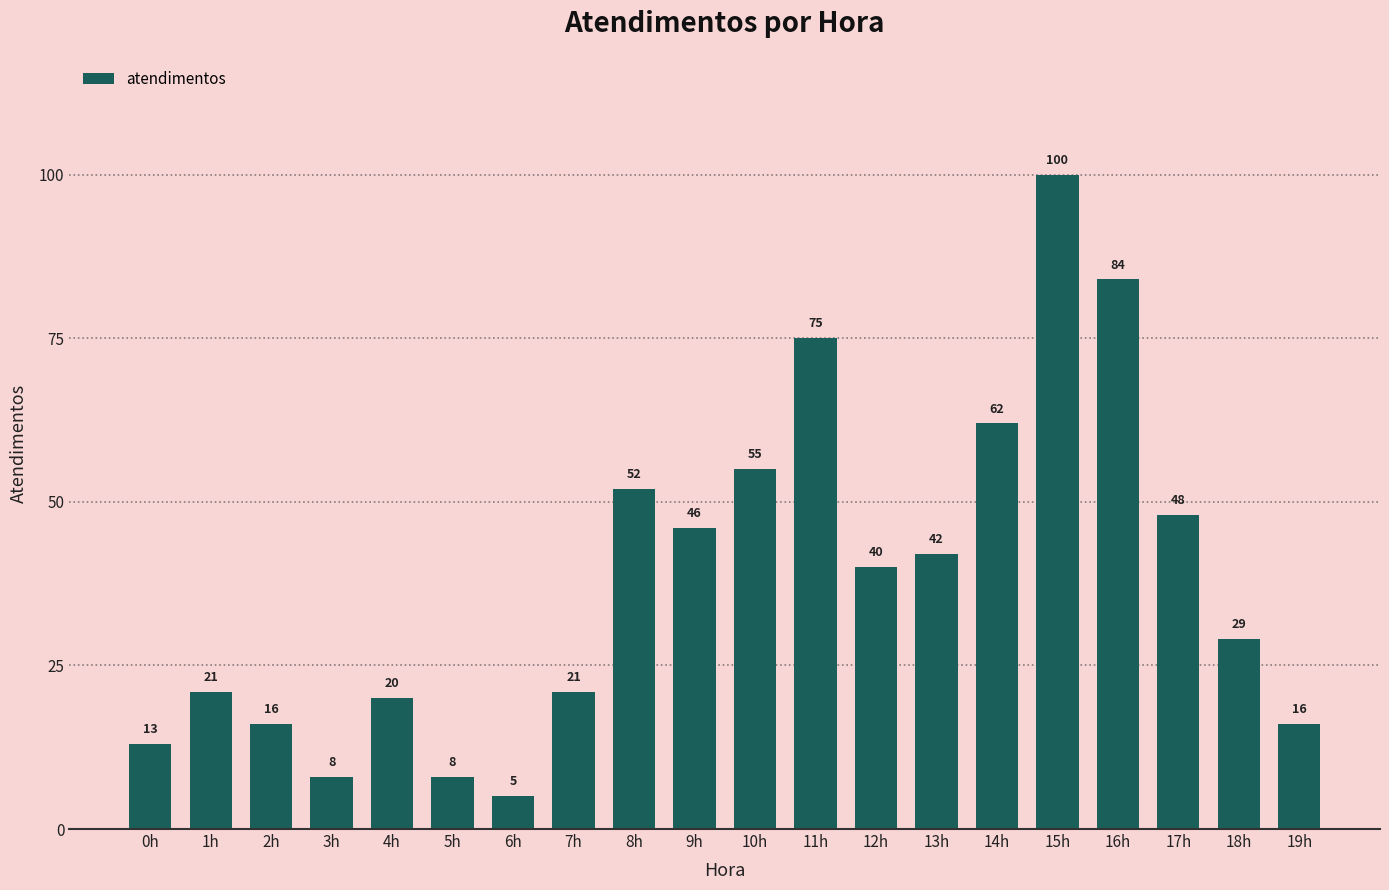

Is it true that the value at 15h is 167?

False